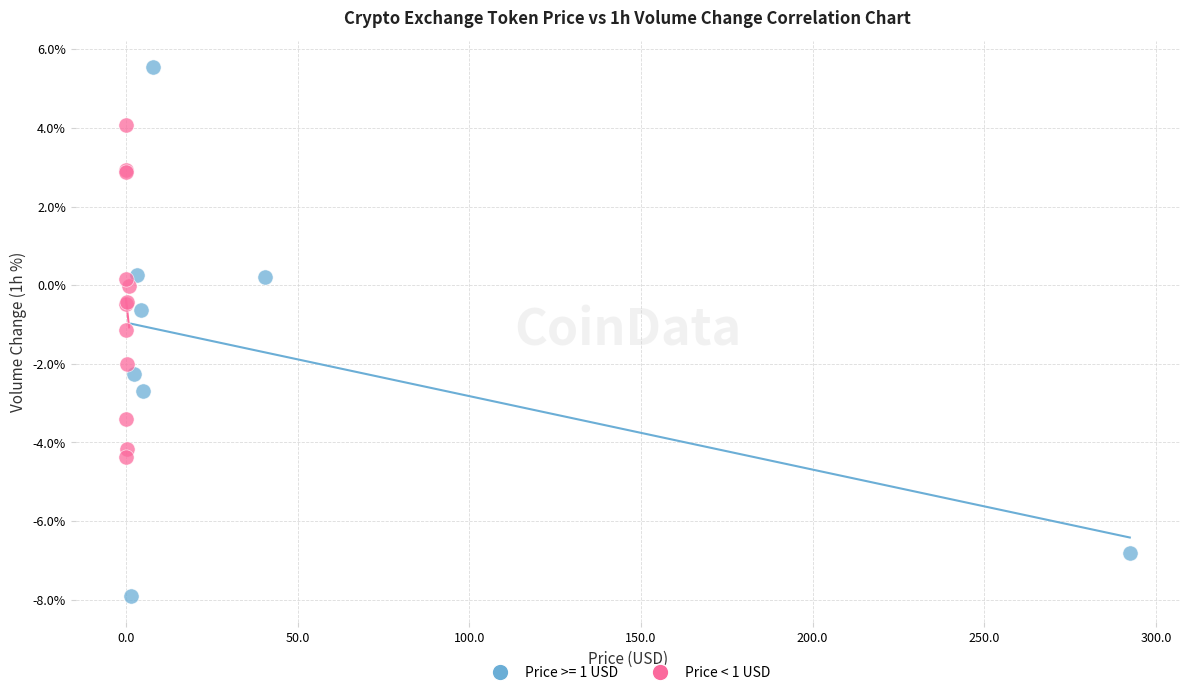

Which series reaches the minimum Y coordinate?

Price >= 1 USD